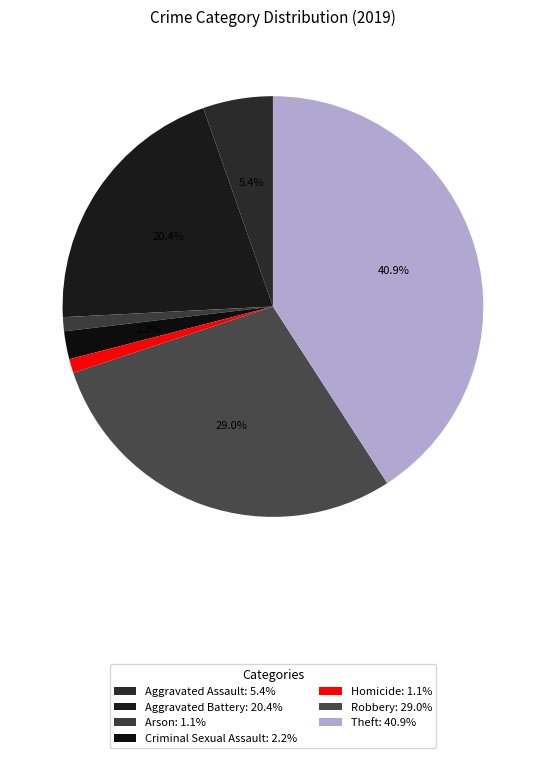

True or false: Homicide accounts for 1% of the total.

True